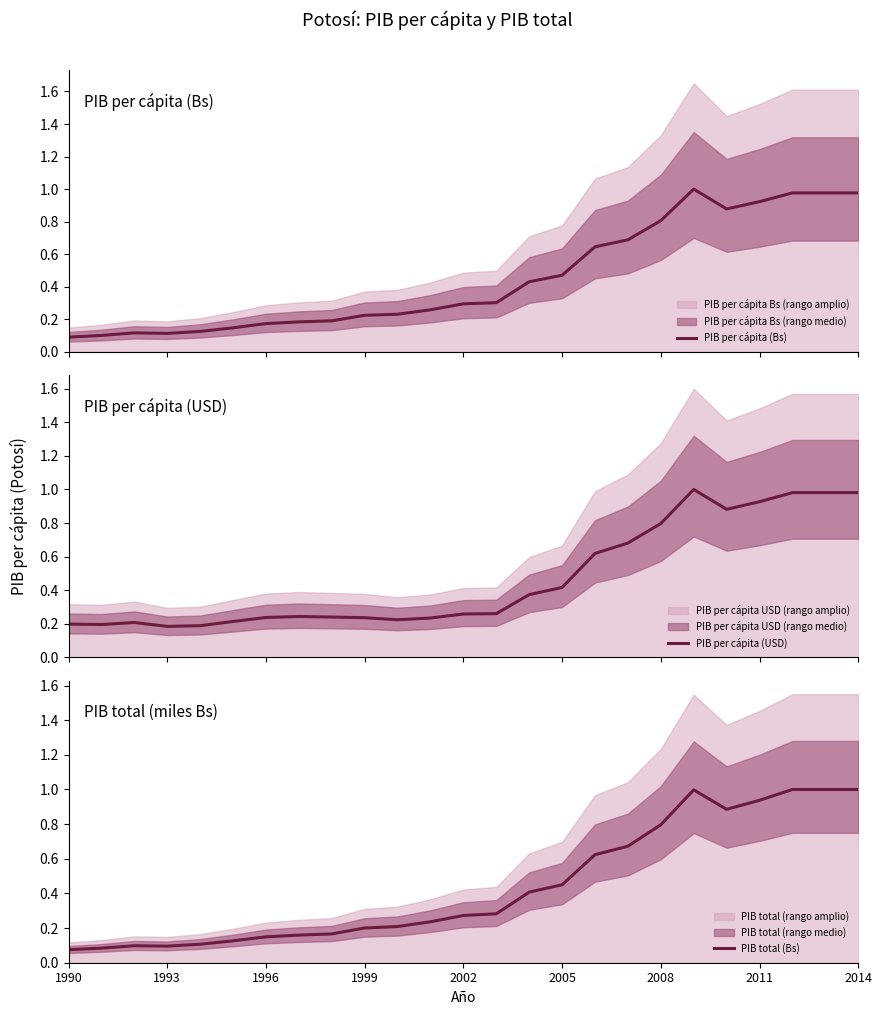

The PIB total (Bs) series shows 0.2 at 2005. True or false?

False